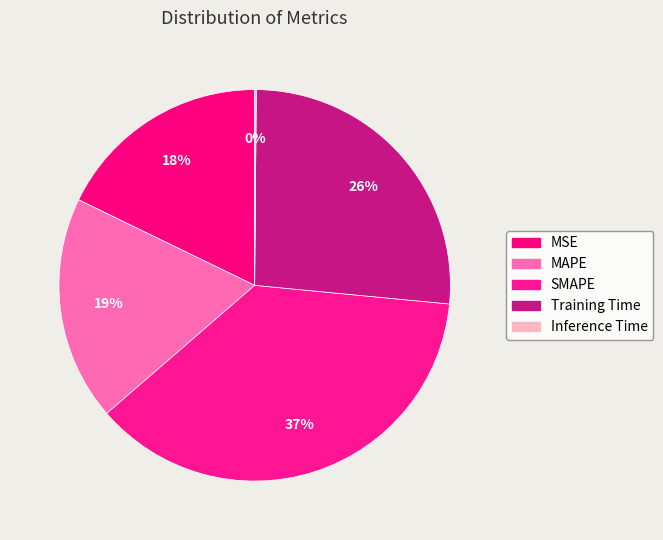

To the nearest percent, what is the difference between the largest and smallest slice percentages?

37%